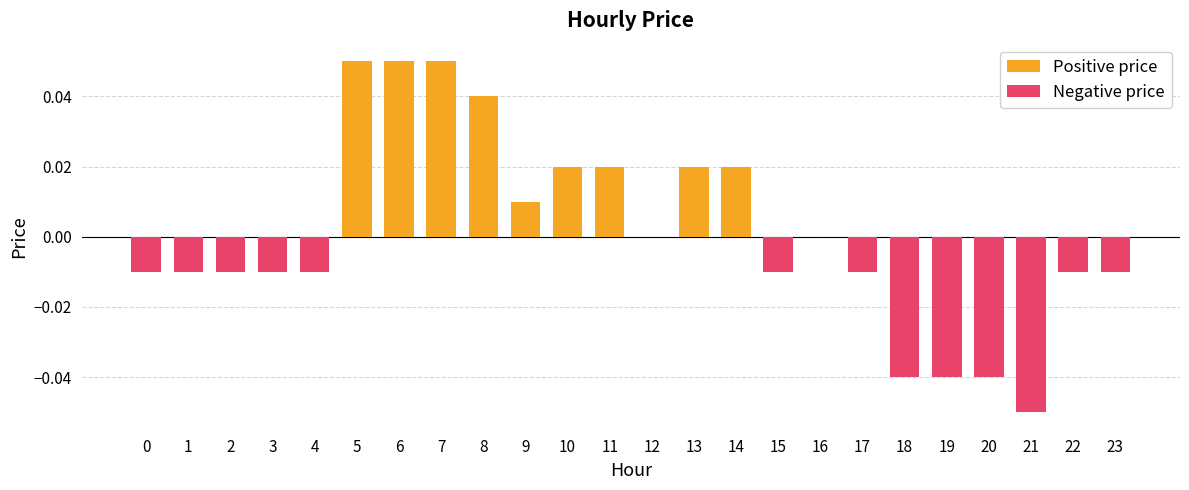

Does the chart contain stacked bars?

No